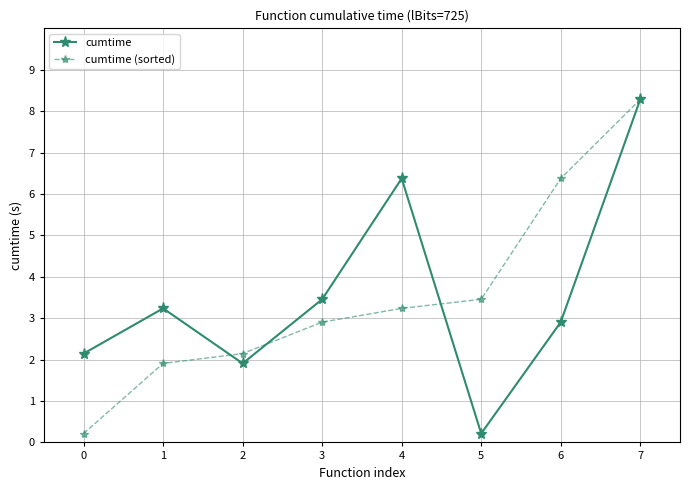

Reading left to right, extract all data points from this chart.

cumtime: 0=2.1	1=3.2	2=1.9	3=3.5	4=6.4	5=0.2	6=2.9	7=8.3
cumtime (sorted): 0=0.2	1=1.9	2=2.1	3=2.9	4=3.2	5=3.5	6=6.4	7=8.3